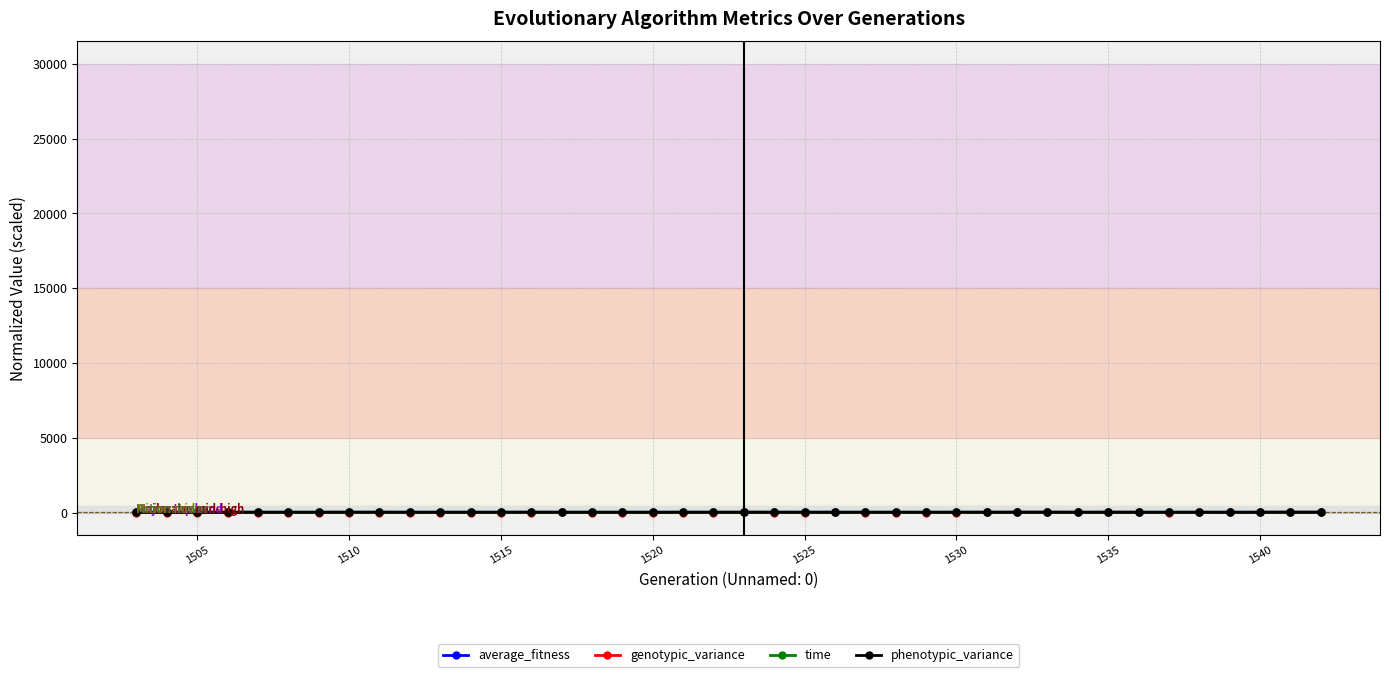

How many times do genotypic_variance and average_fitness cross each other?

4